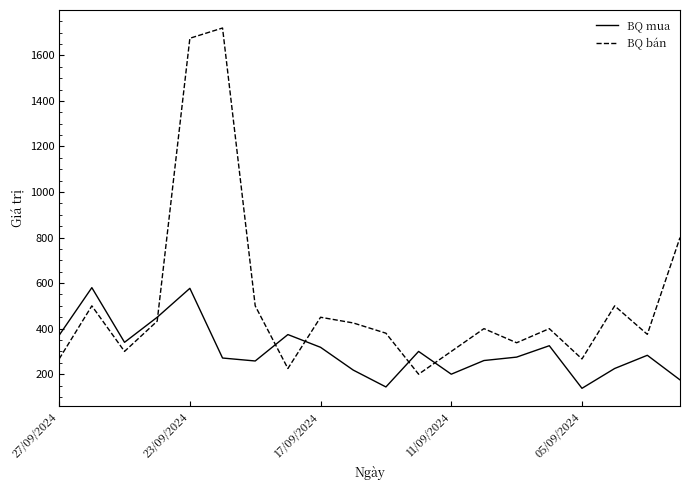

Does the chart have visible grid lines?

No